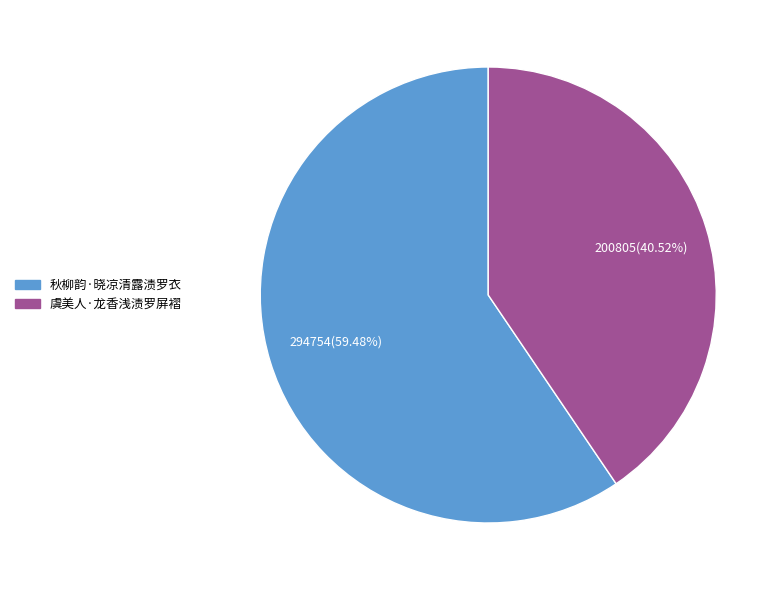

Which slice is the largest?

秋柳韵·晓凉清露渍罗衣